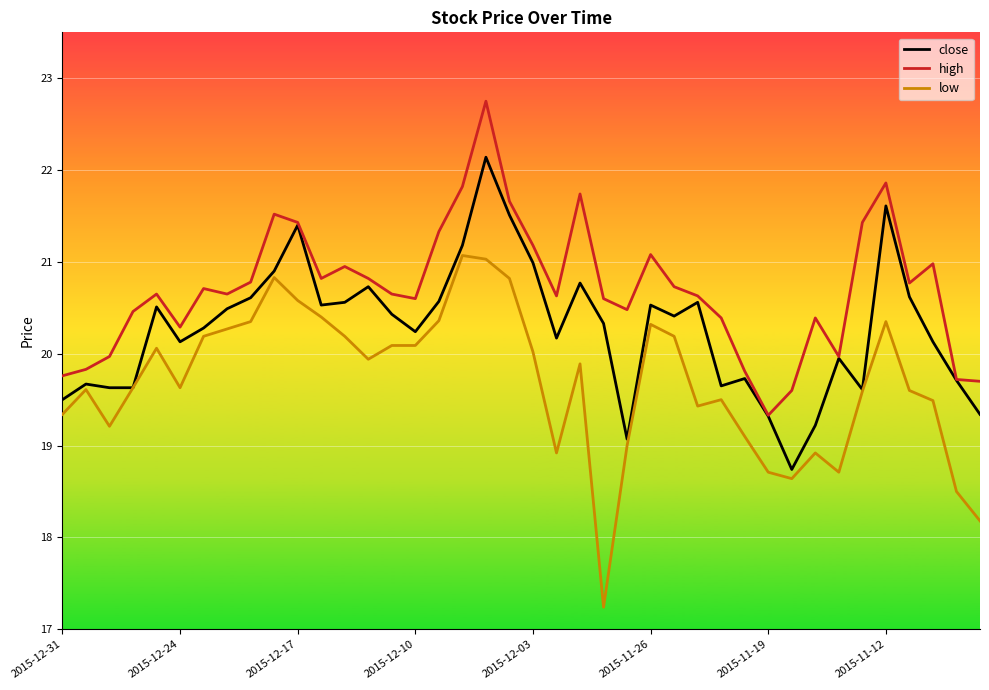

Which series has the widest spread of values?

low